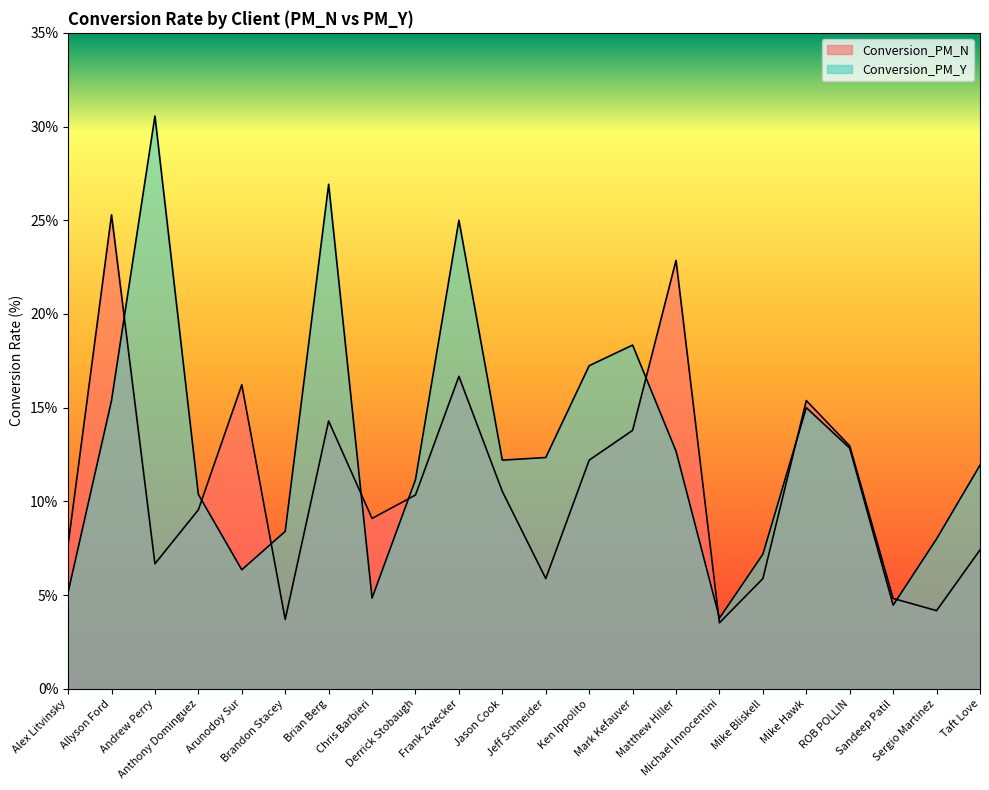

True or false: Conversion_PM_Y has a value of 3.8 at Michael Innocentini.

True